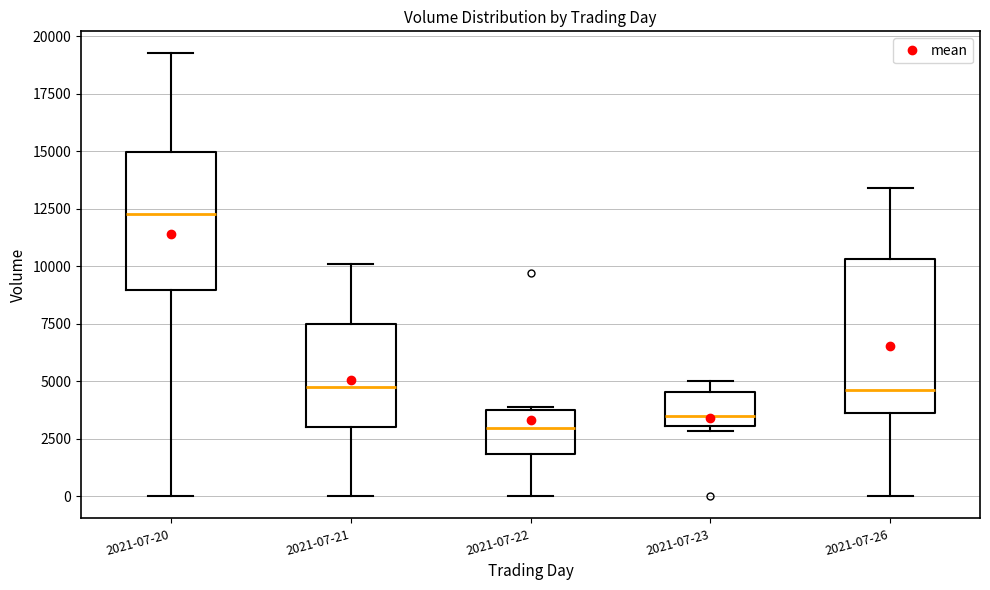

Which box has the highest median line?

2021-07-20